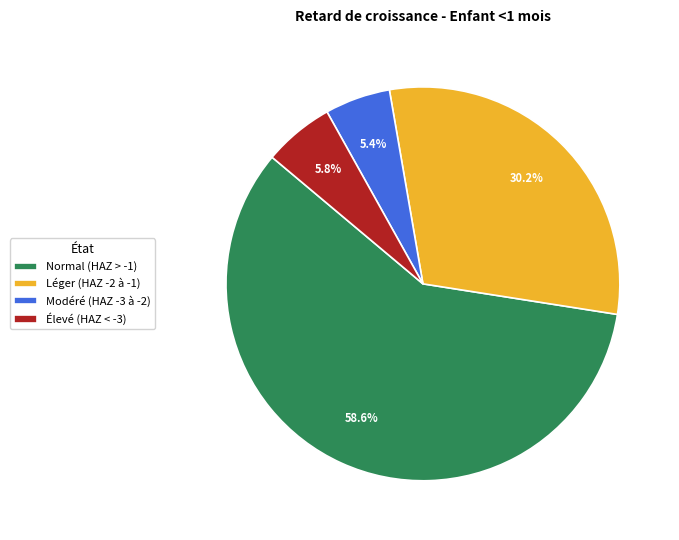

Which slice is the largest?

Normal (HAZ > -1)